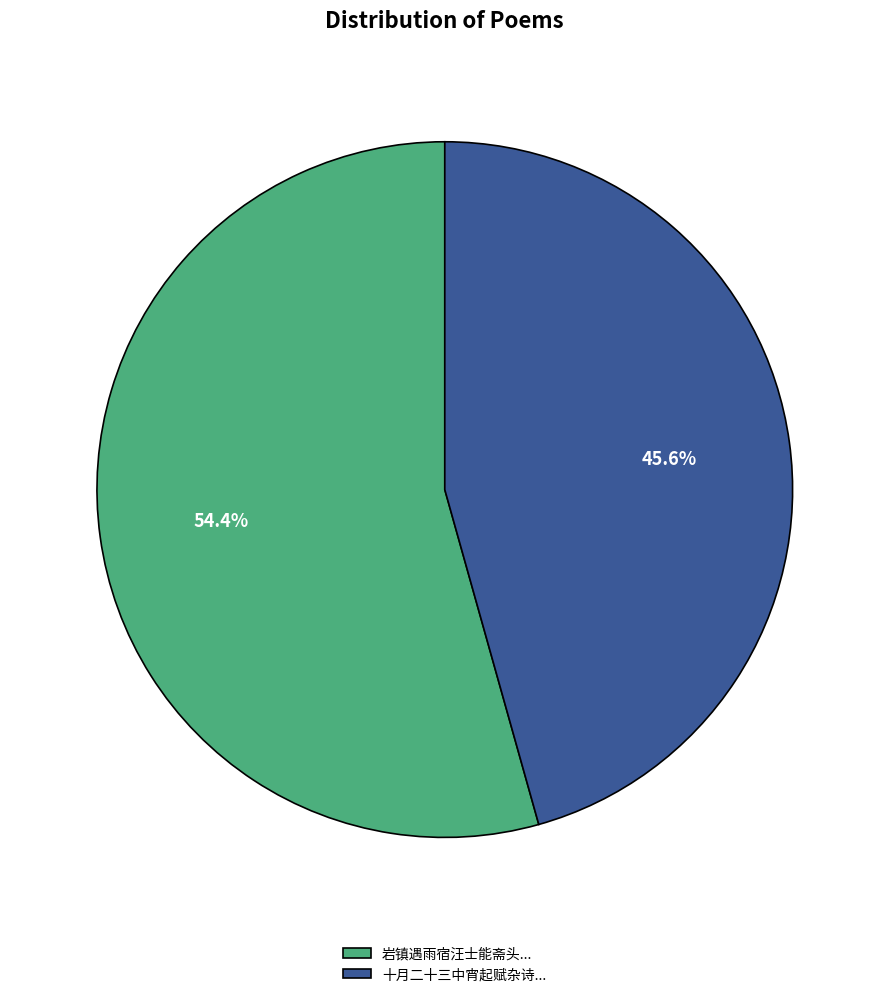

Which has a higher value, 十月二十三中宵起赋杂诗... or 岩镇遇雨宿汪士能斋头...?

岩镇遇雨宿汪士能斋头...